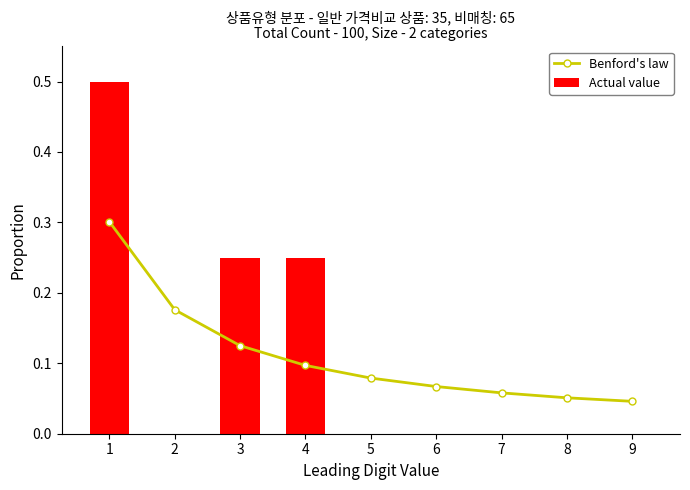

What is the sum of the Benford's law values at 3 and 9?

0.2